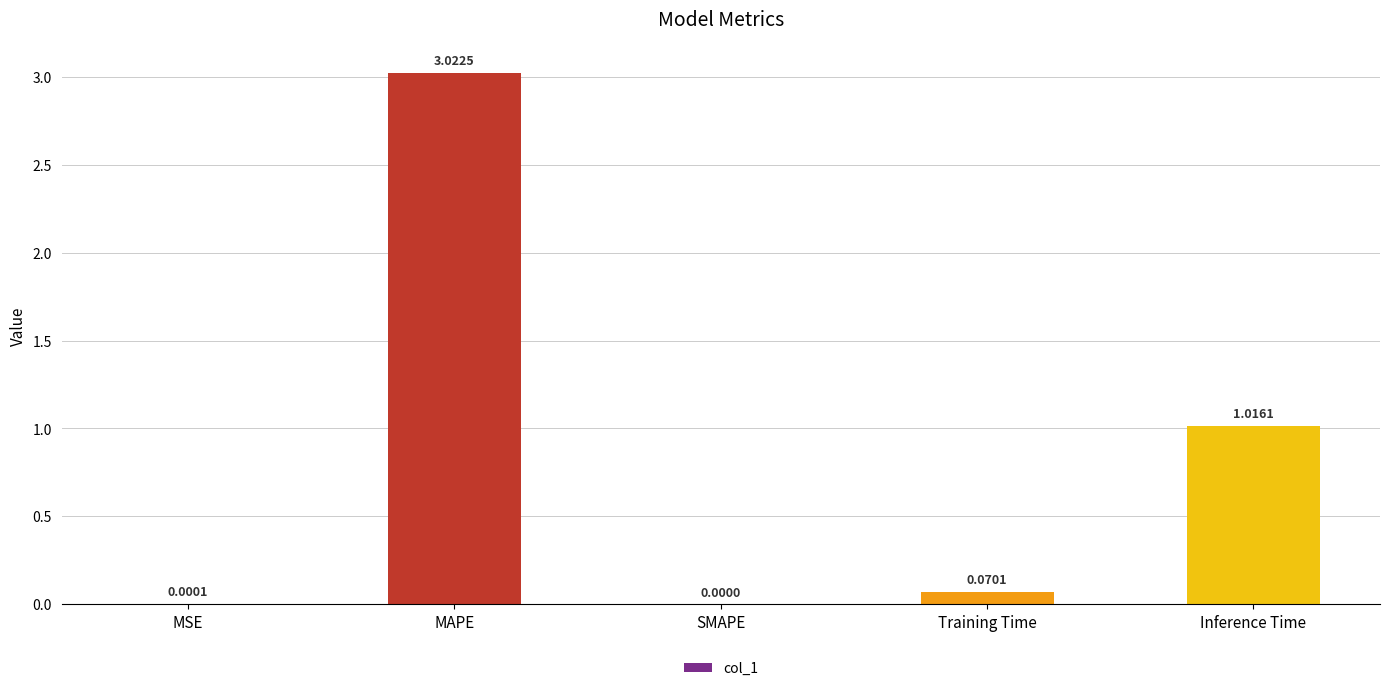

Which category has the highest value across all series?

MAPE